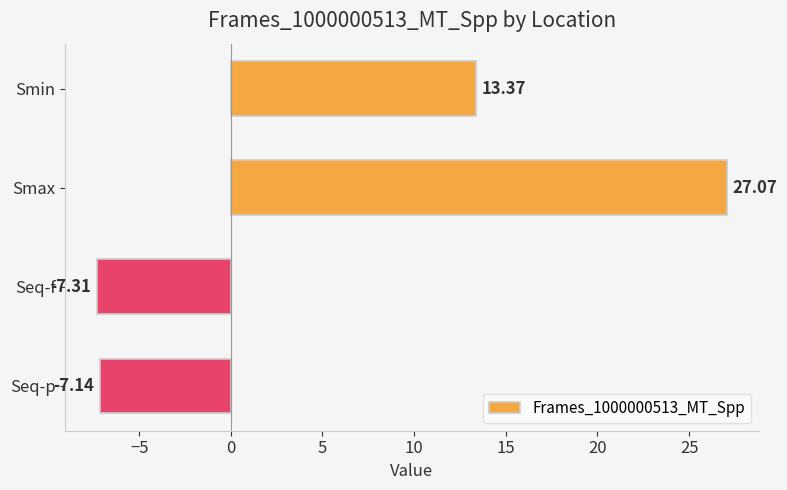

What is the label of the 1st bar from the bottom?

Seq-p